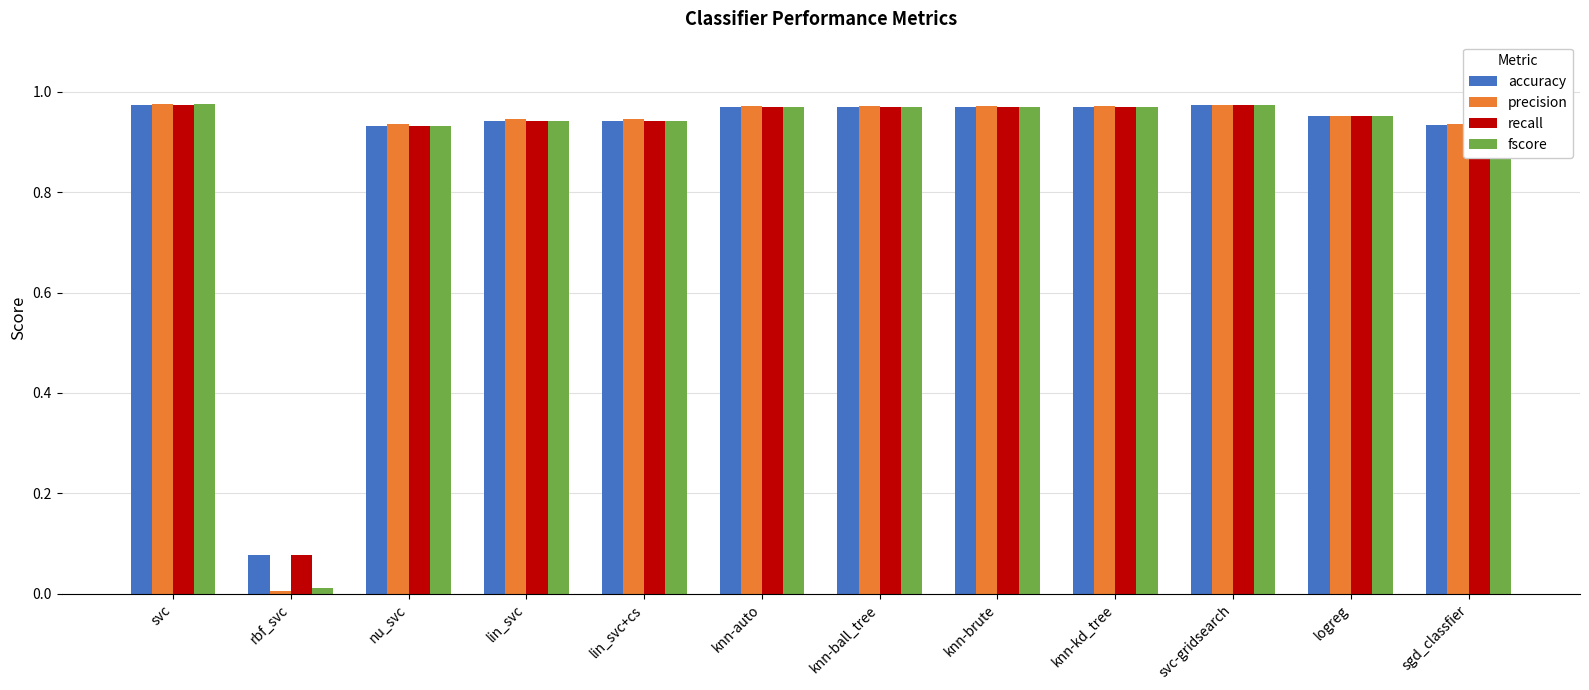

What is the sum of the accuracy values at knn-kd_tree and lin_svc?

1.9